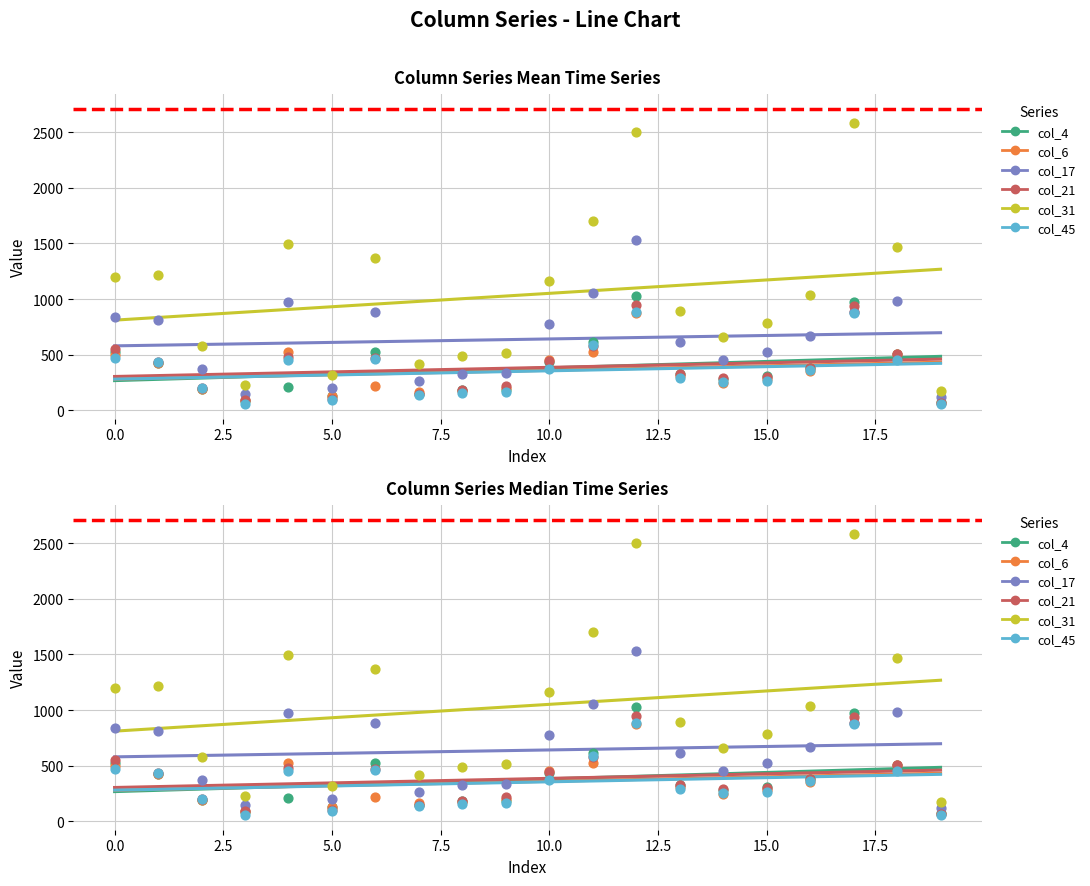

Is the value of col_4 at 16 greater than the value of col_21 at 18?

No